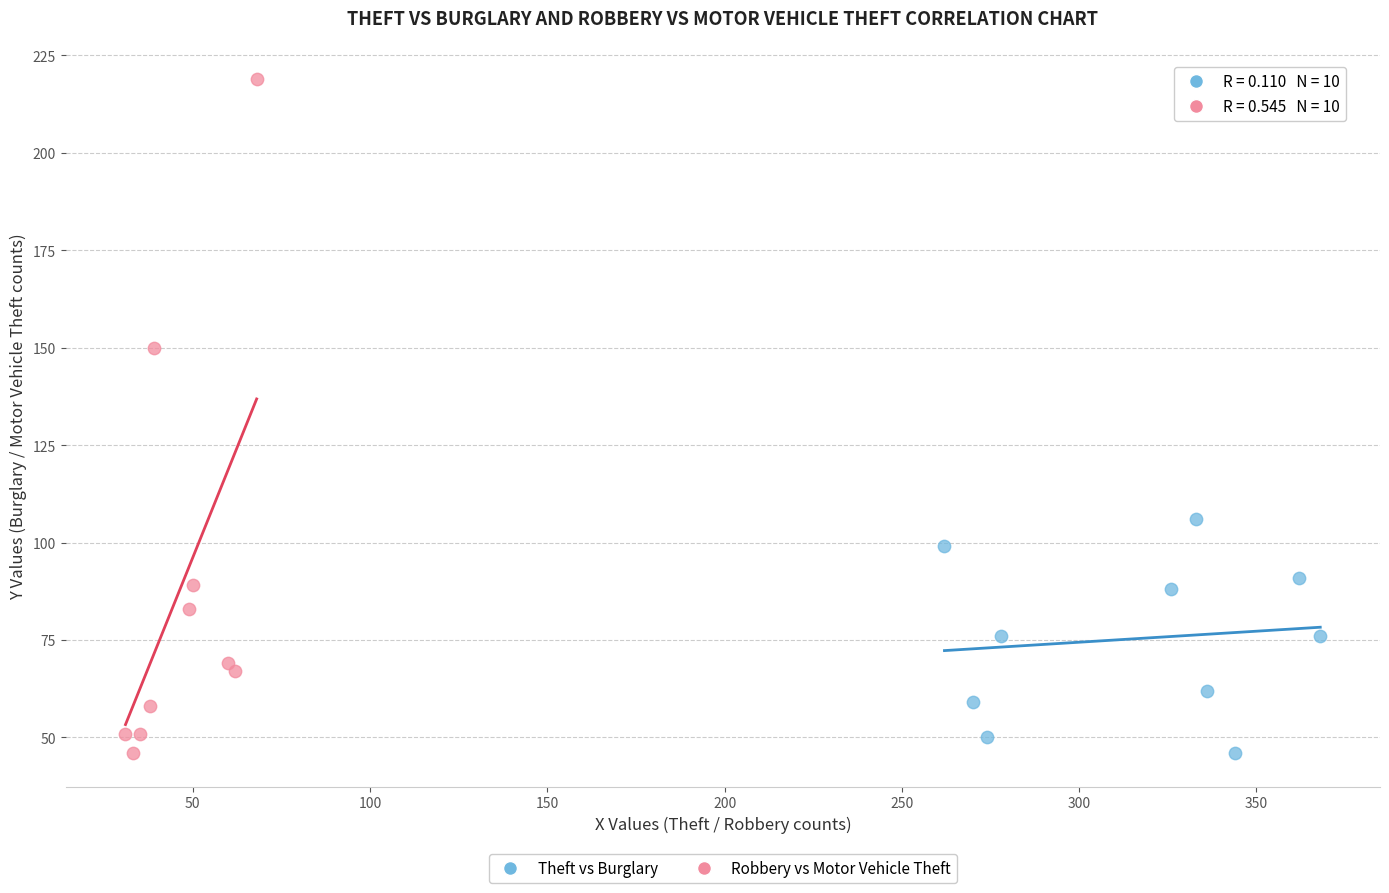

Which series contains the highest Y value?

Robbery vs Motor Vehicle Theft